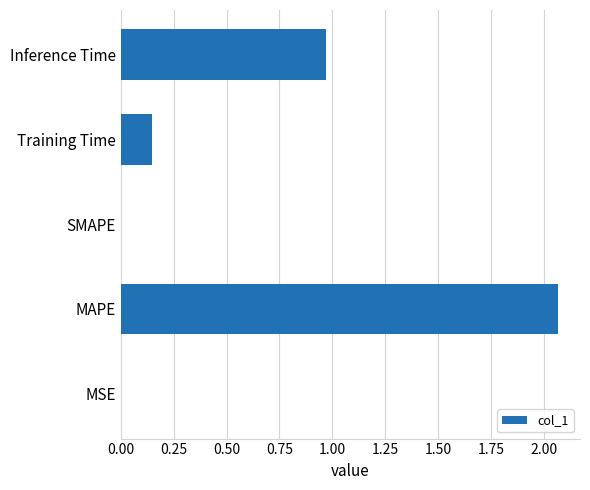

The value at SMAPE is 0.0. True or false?

True